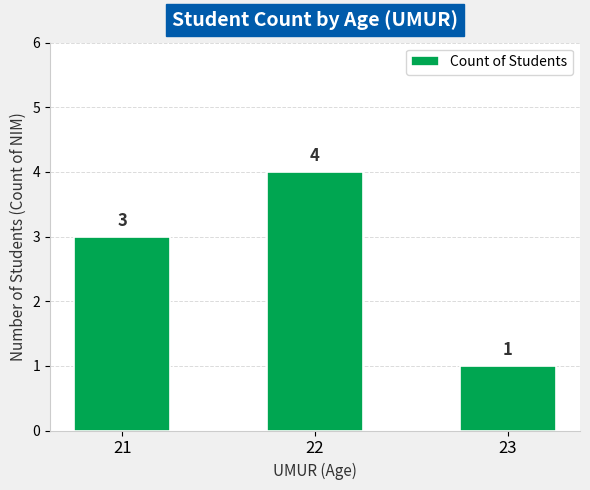

Which category has the lowest value across all series?

23